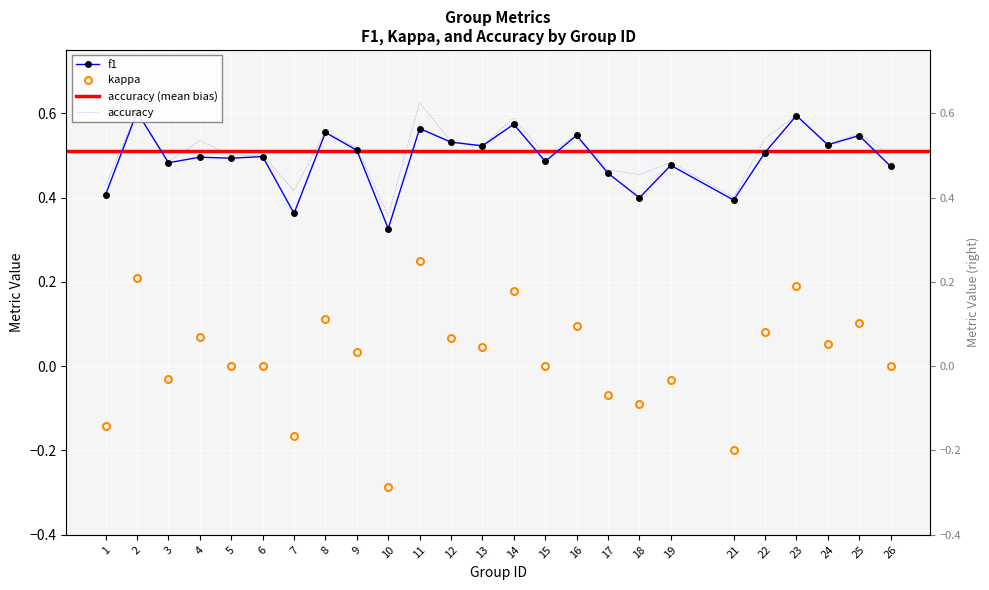

How many lines are shown in the chart?

3